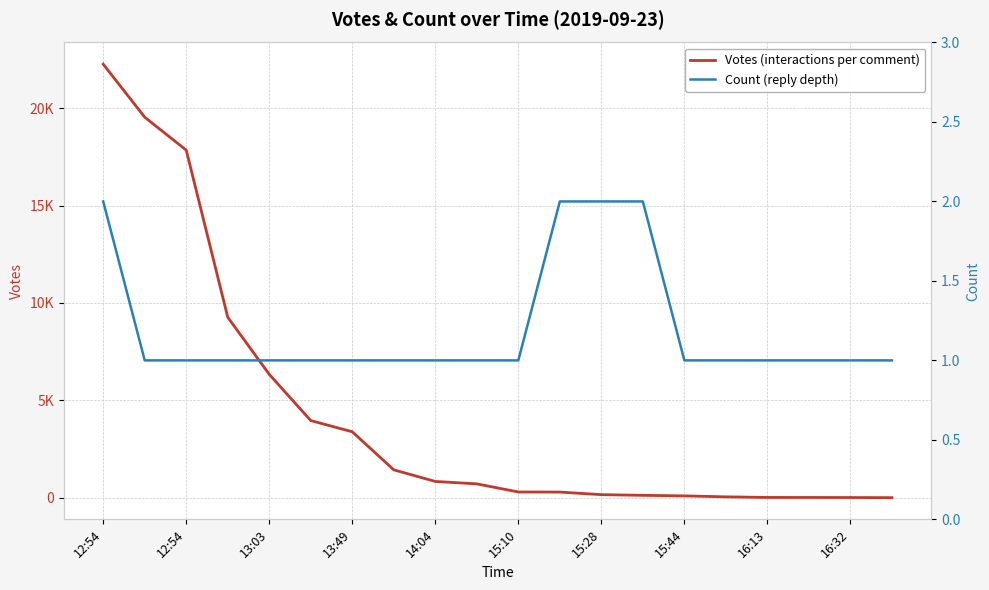

True or false: Count (reply depth) and Votes (interactions per comment) cross at least once.

False